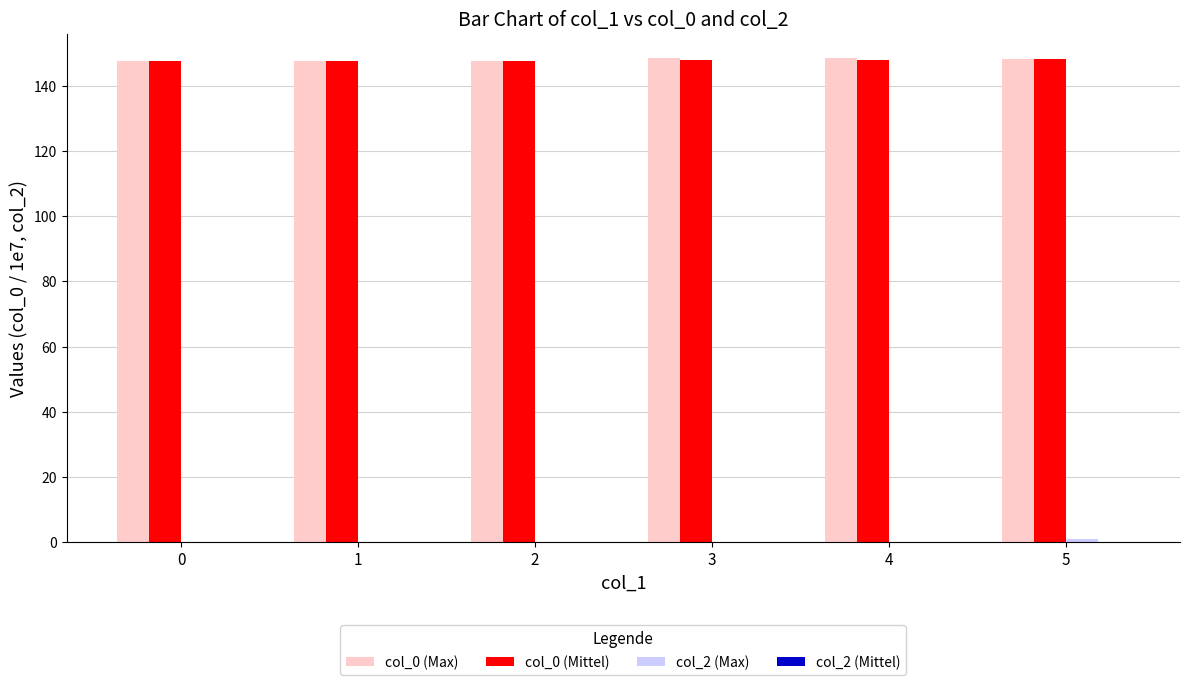

What is the maximum value shown in the chart?

148.5